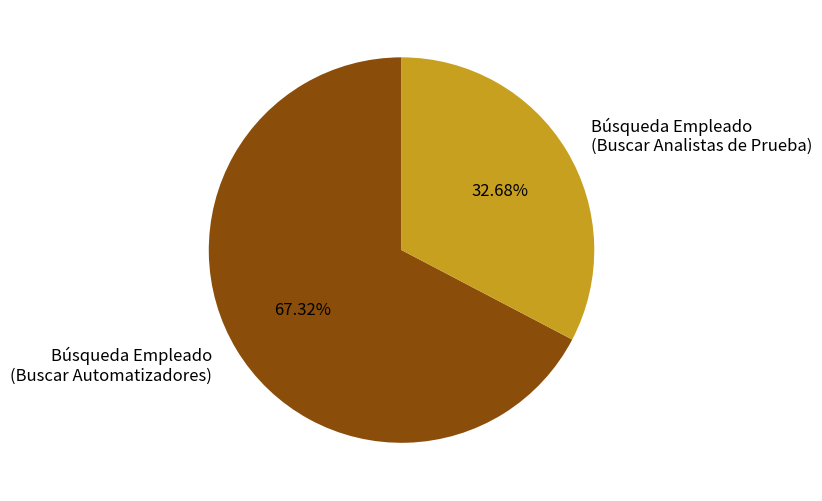

Combined, do Búsqueda Empleado (Buscar Analistas de Prueba) and Búsqueda Empleado (Buscar Automatizadores) account for over 50%?

Yes